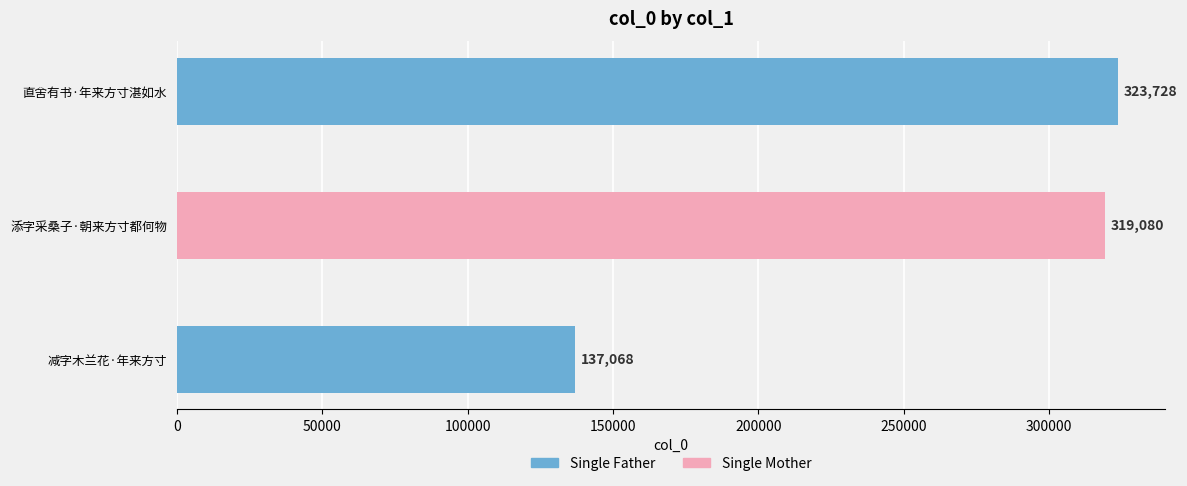

What is the difference between the maximum and minimum values?

186660